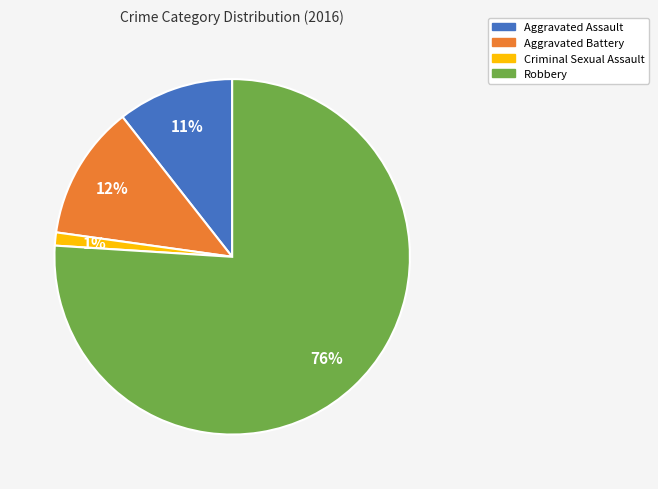

Is the sum of Robbery and Criminal Sexual Assault greater than half?

Yes